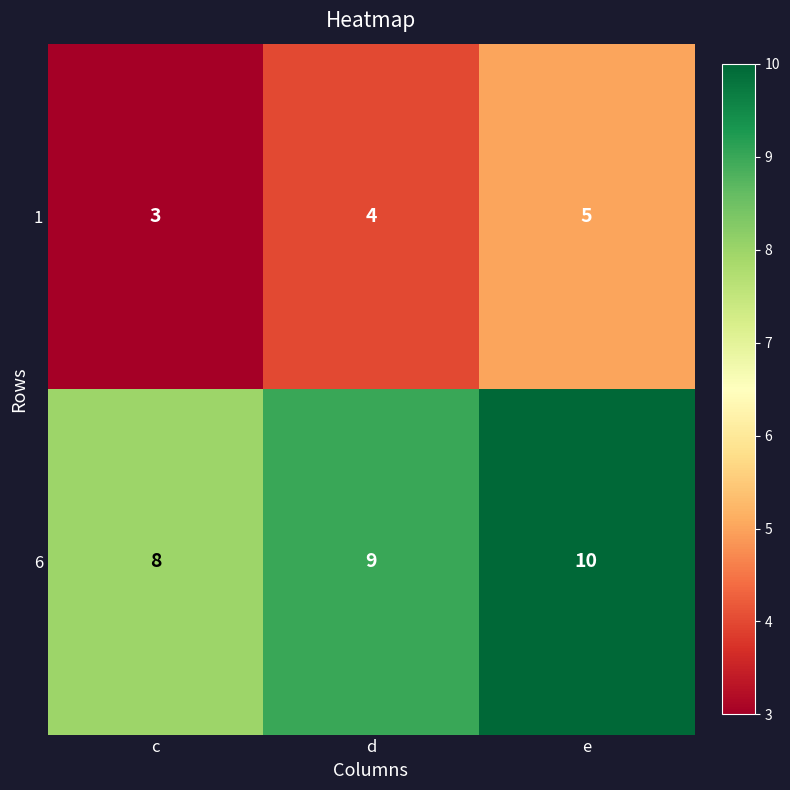

Reading right to left, what are all the values shown in this chart?

1: e=5	d=4	c=3
6: e=10	d=9	c=8